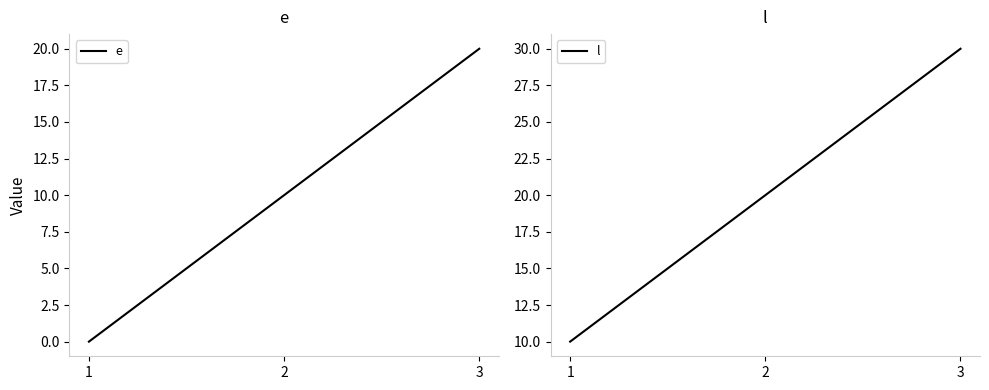

List the series in order of their overall mean, lowest first.

e, l